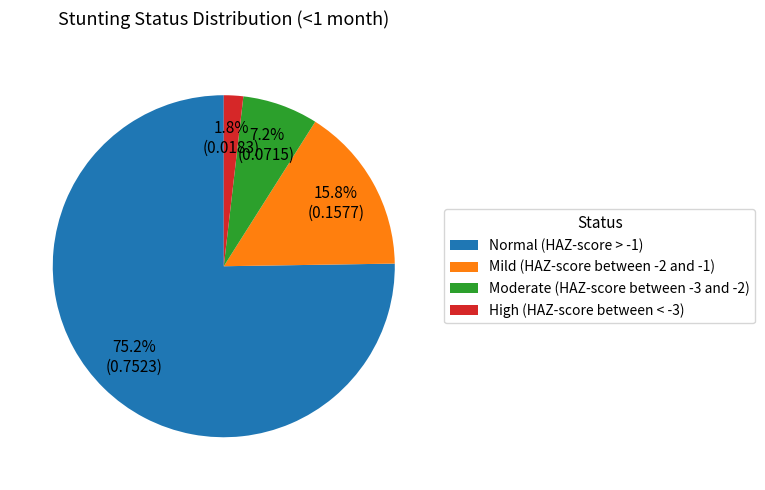

Rank the categories by value from highest to lowest.

Normal (HAZ-score > -1), Mild (HAZ-score between -2 and -1), Moderate (HAZ-score between -3 and -2), High (HAZ-score between < -3)